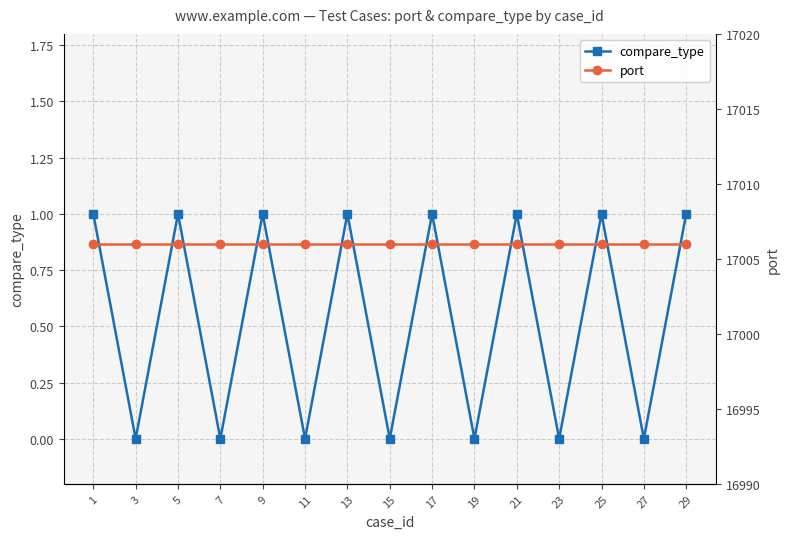

True or false: port and compare_type cross at least once.

False